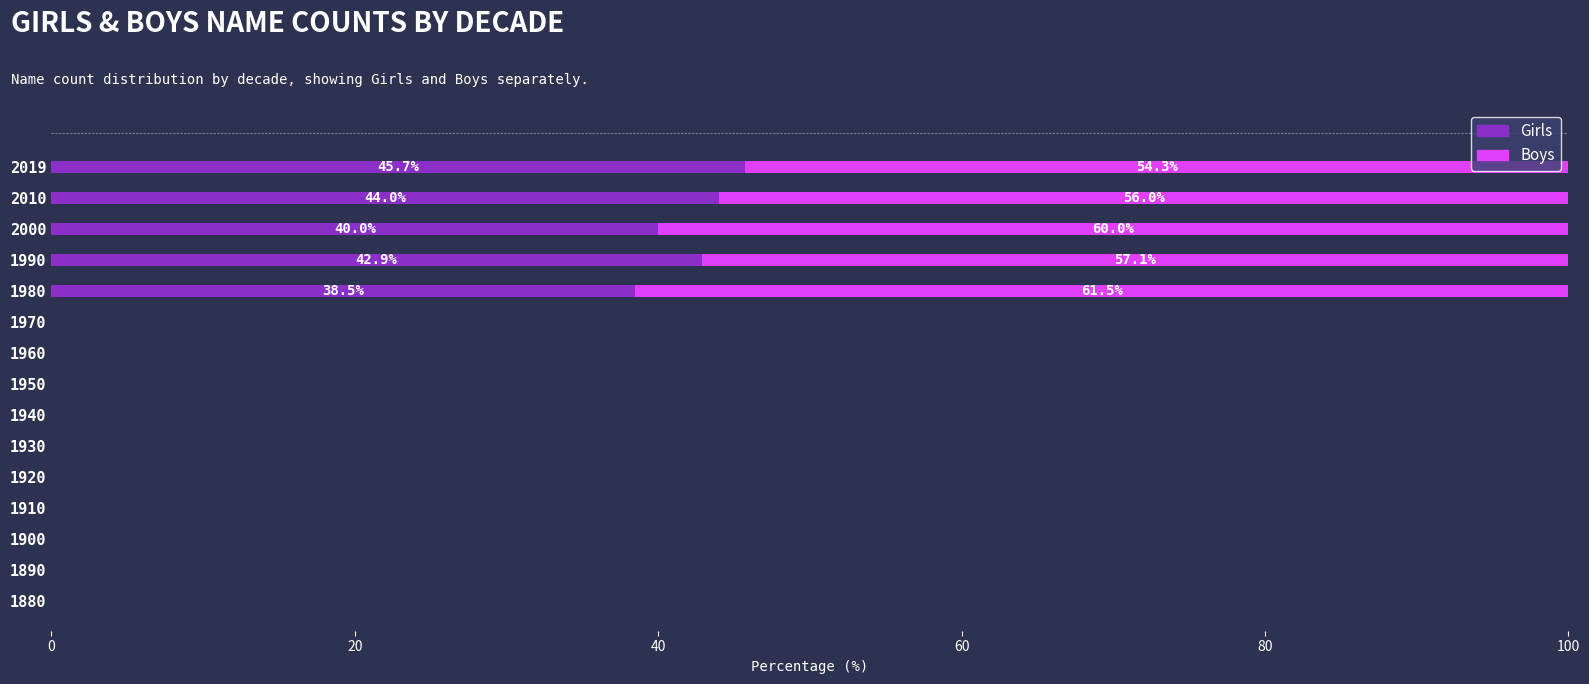

What is the sum of all Girls values?

211.0